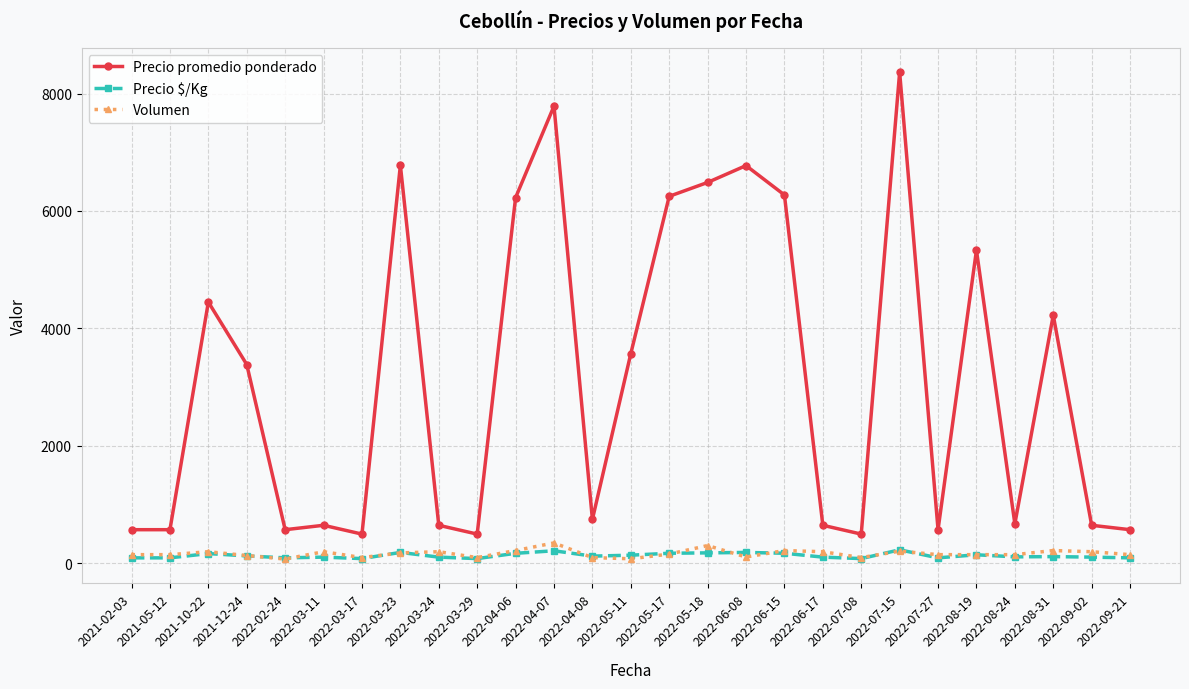

What is the maximum value shown in the chart?

8363.5